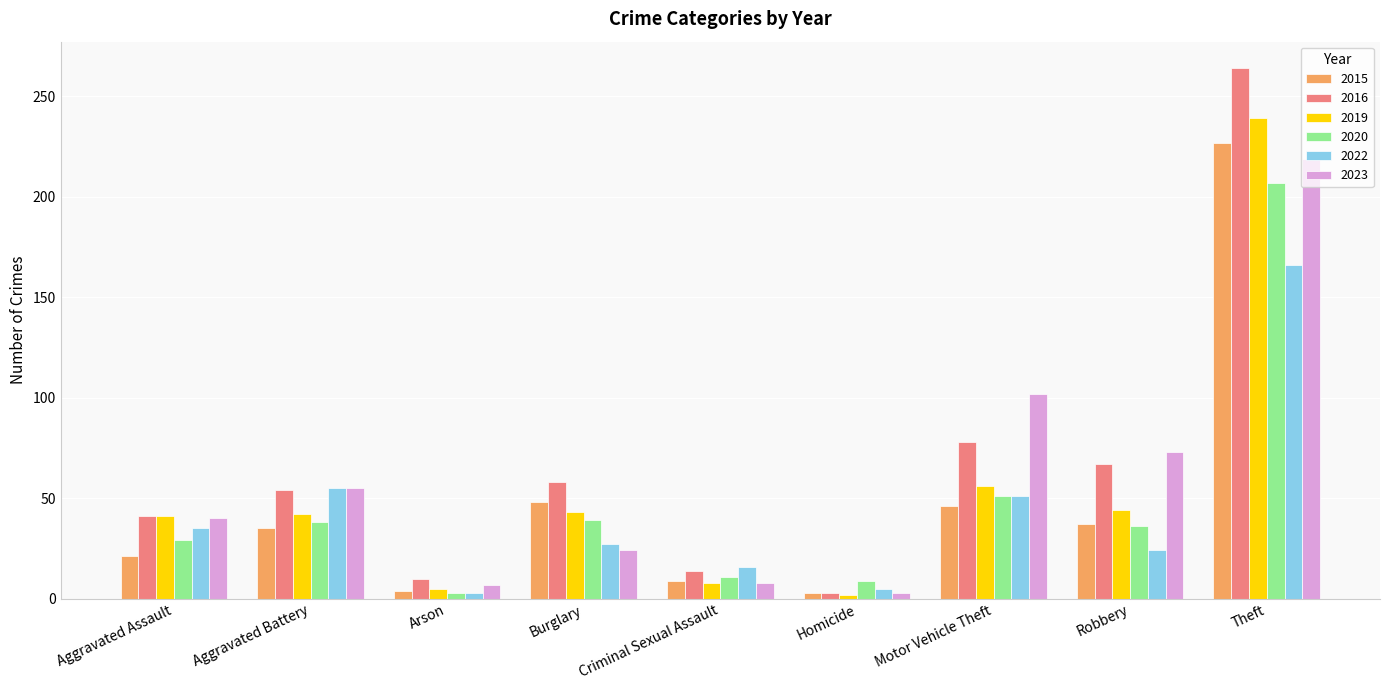

What position from the left is Aggravated Assault?

1